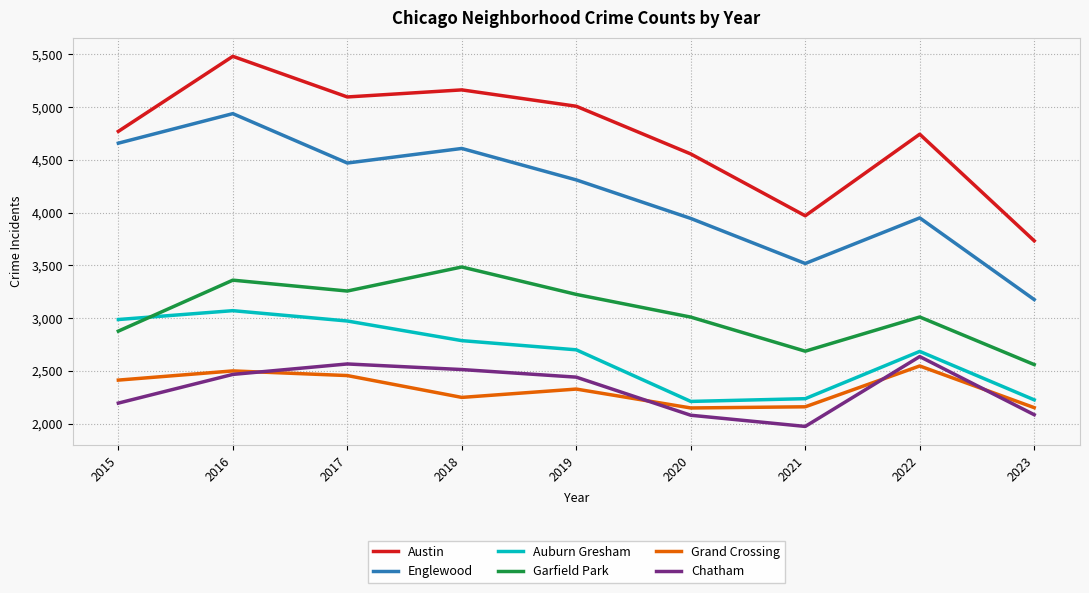

What are all the series names shown in the legend?

Austin, Englewood, Auburn Gresham, Garfield Park, Grand Crossing, Chatham